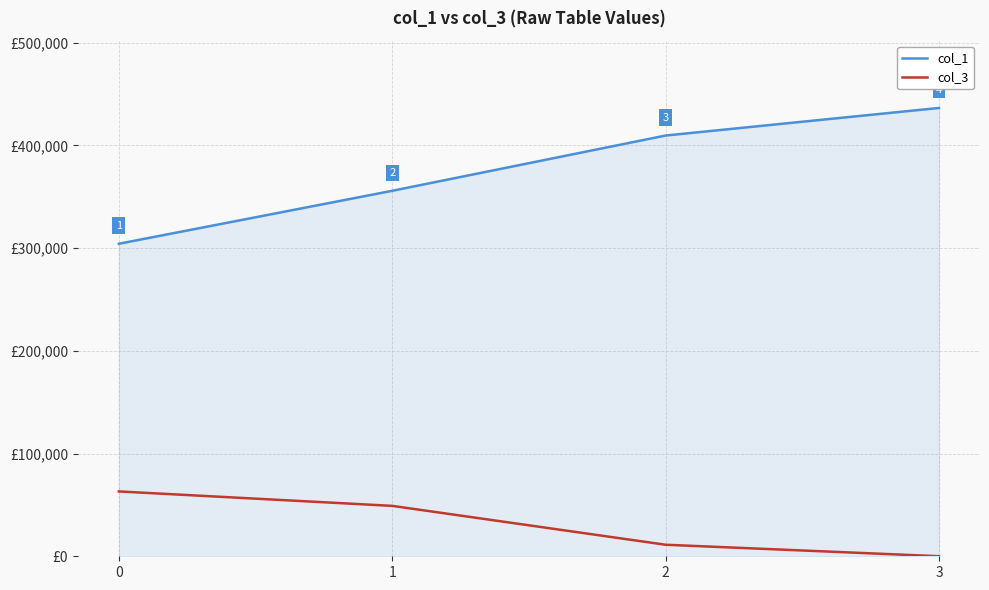

List the series in order of their overall mean, highest first.

col_1, col_3